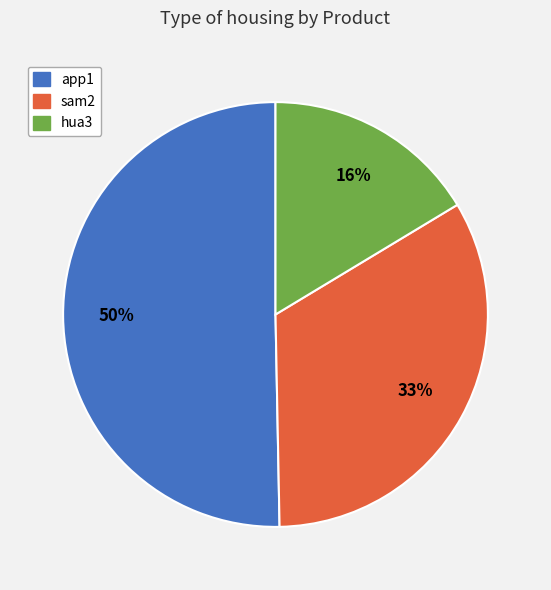

True or false: hua3 accounts for 16% of the total.

True